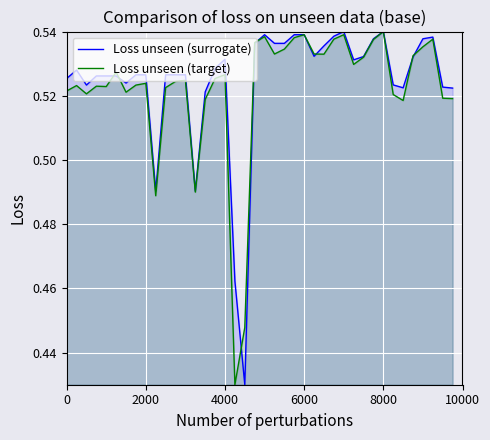

At 4000, list the series in order from largest to smallest.

Loss unseen (surrogate), Loss unseen (target)